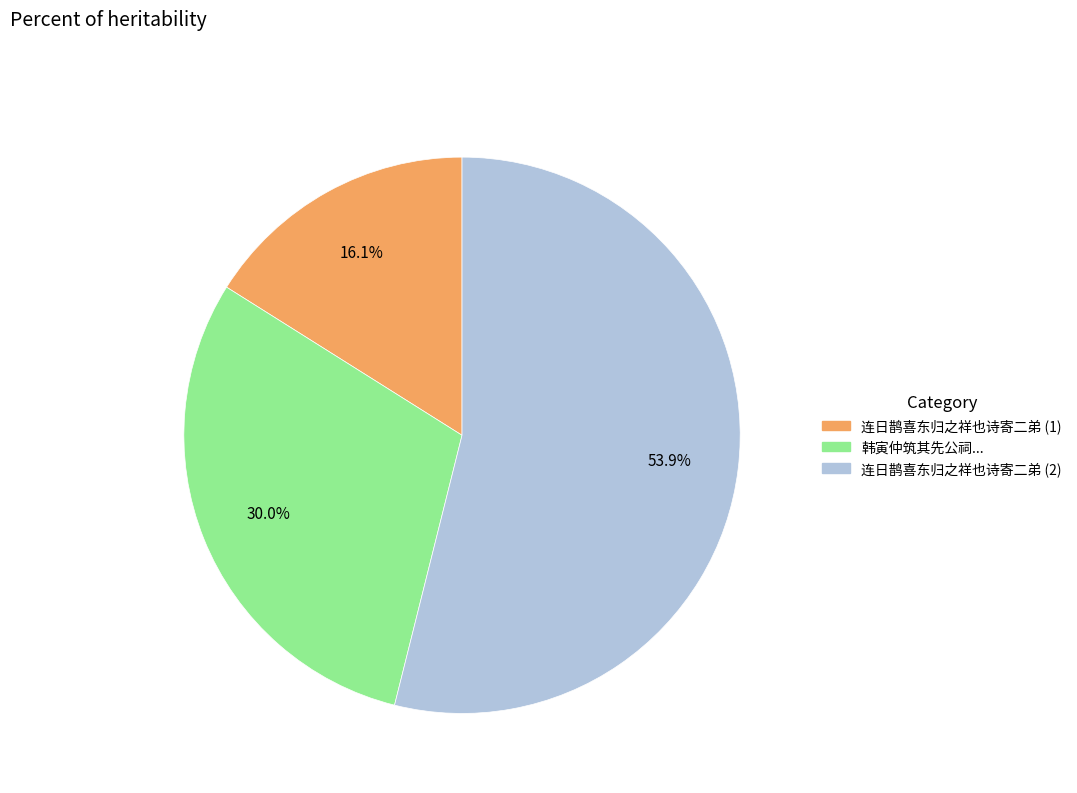

Is there any slice that represents more than half of the pie?

Yes